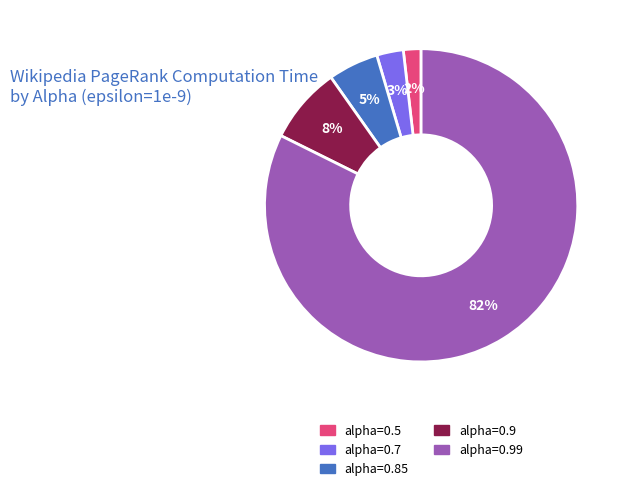

To the nearest percent, what percentage of the pie is alpha=0.5?

2%